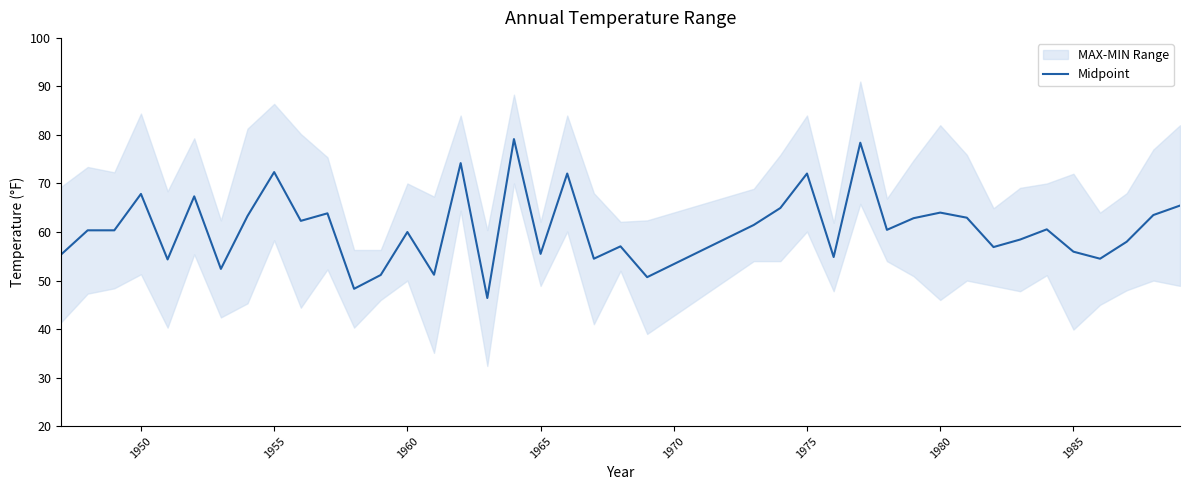

The value of Midpoint at 1980 is 64.0. True or false?

True